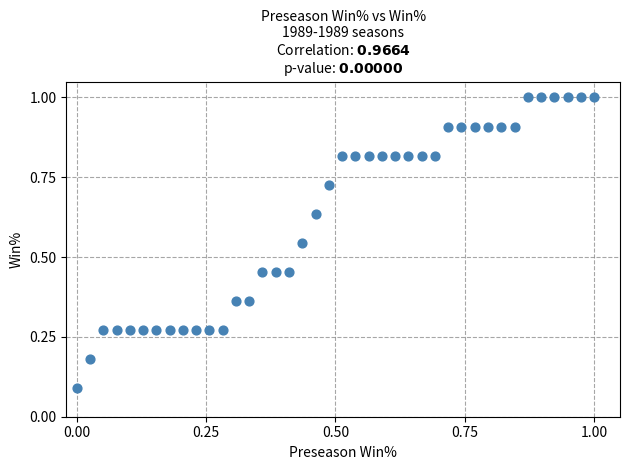

What is the range of Y values (max minus min)?

0.9